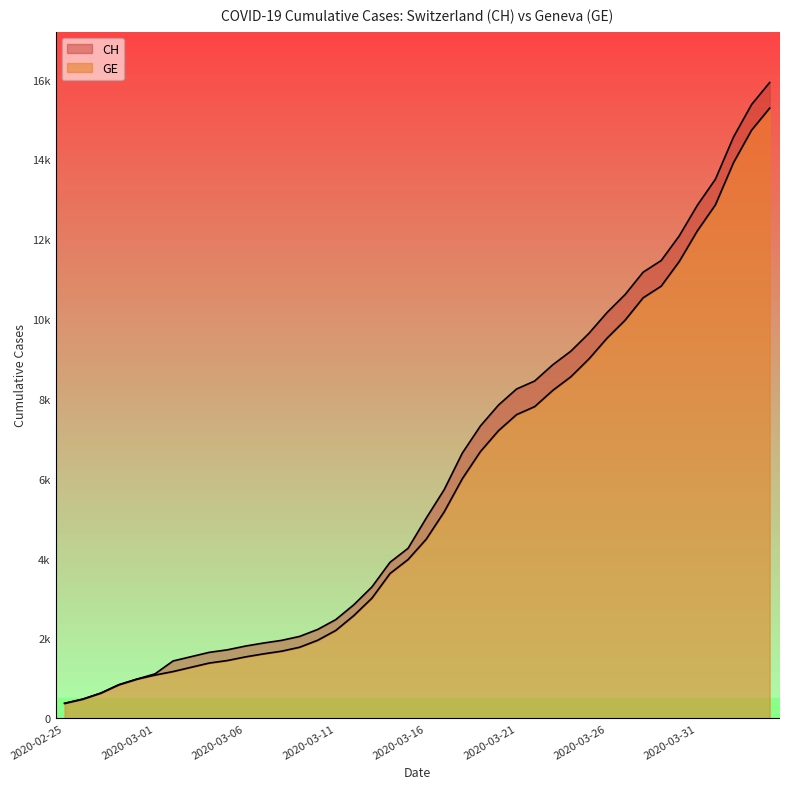

How many data points in GE are above 4485?

19